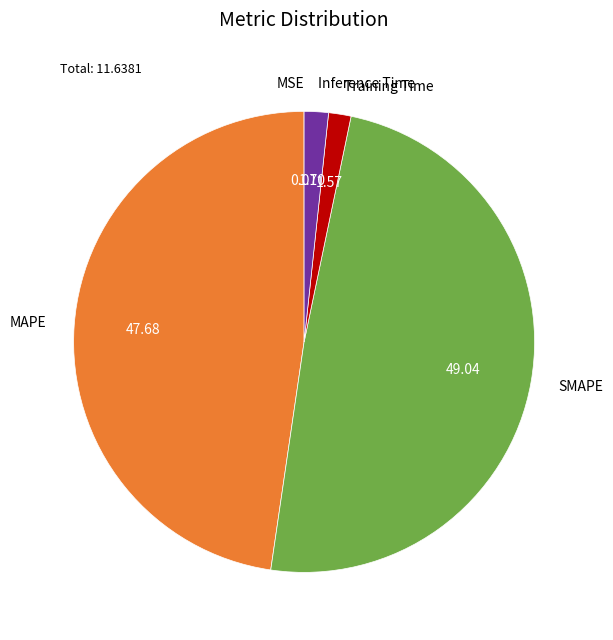

Does any single category account for the majority?

No